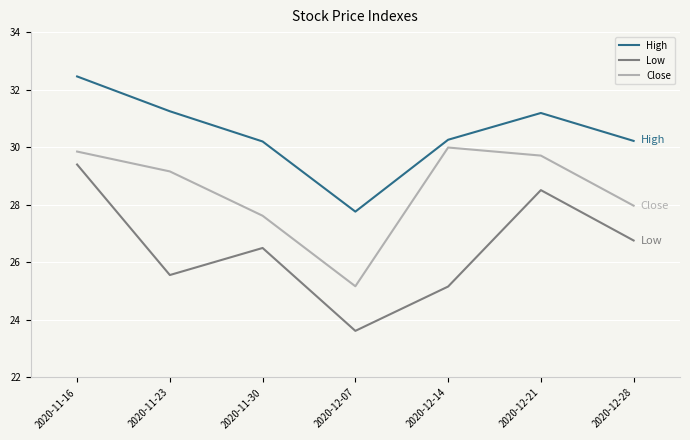

Which series has the largest total across all categories?

High